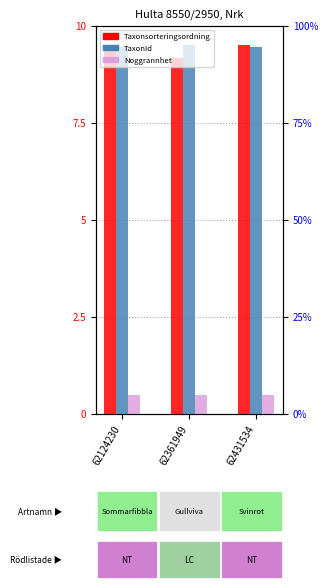

What is the value of the TaxonId bar at the 1st from the left?

9.5